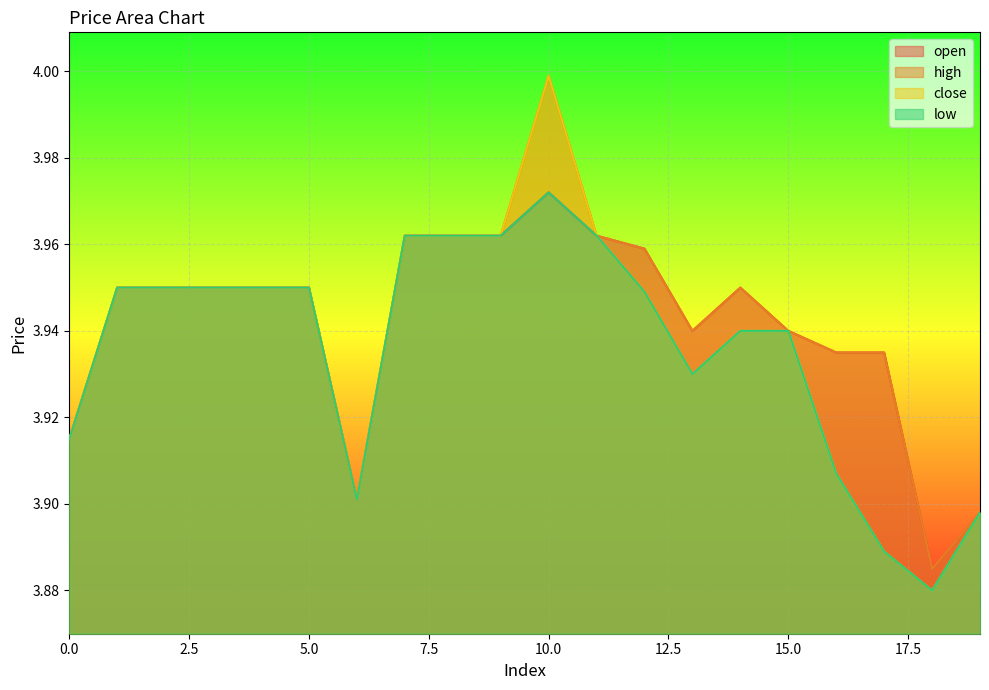

Reading right to left, what are all the values shown in this chart?

open: 19=3.9	18=3.9	17=3.9	16=3.9	15=3.9	14=4.0	13=3.9	12=4.0	11=4.0	10=4.0	9=4.0	8=4.0	7=4.0	6=3.9	5=4.0	4=4.0	3=4.0	2=4.0	1=4.0	0=3.9
high: 19=3.9	18=3.9	17=3.9	16=3.9	15=3.9	14=4.0	13=3.9	12=4.0	11=4.0	10=4.0	9=4.0	8=4.0	7=4.0	6=3.9	5=4.0	4=4.0	3=4.0	2=4.0	1=4.0	0=3.9
close: 19=3.9	18=3.9	17=3.9	16=3.9	15=3.9	14=3.9	13=3.9	12=3.9	11=4.0	10=4.0	9=4.0	8=4.0	7=4.0	6=3.9	5=4.0	4=4.0	3=4.0	2=4.0	1=4.0	0=3.9
low: 19=3.9	18=3.9	17=3.9	16=3.9	15=3.9	14=3.9	13=3.9	12=3.9	11=4.0	10=4.0	9=4.0	8=4.0	7=4.0	6=3.9	5=4.0	4=4.0	3=4.0	2=4.0	1=4.0	0=3.9